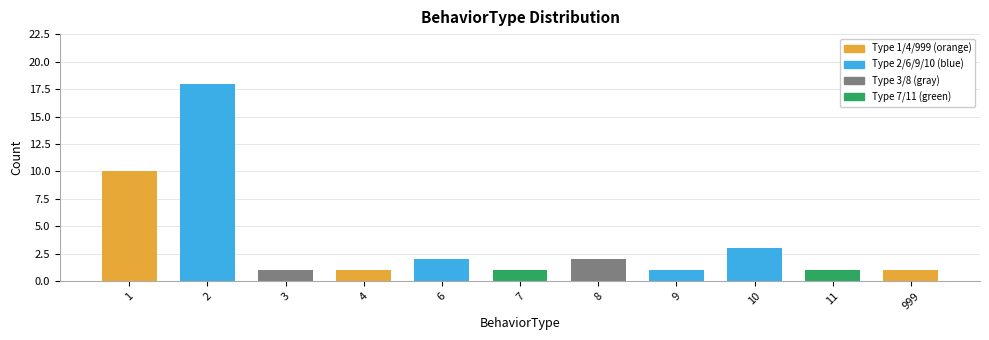

The value at 4 is 1. True or false?

True